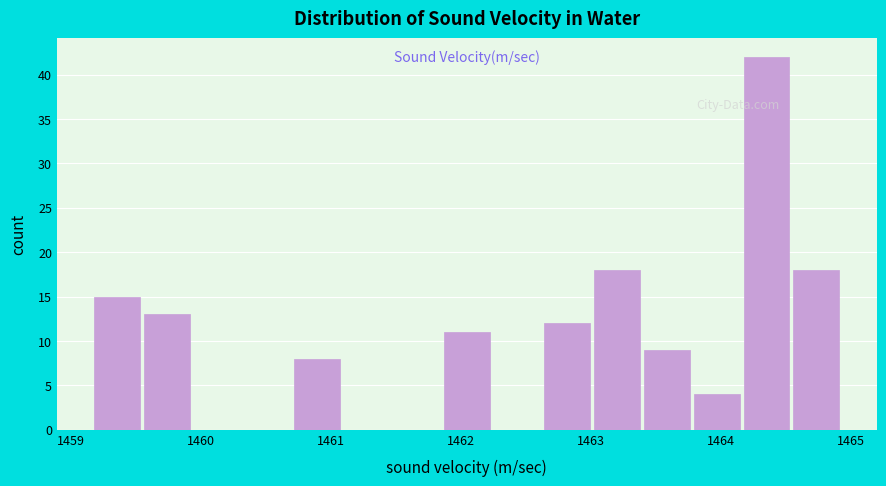

Around what value on the x-axis is the tallest bar? Give the approximate position of its centre, as read against the axis.

1464.3